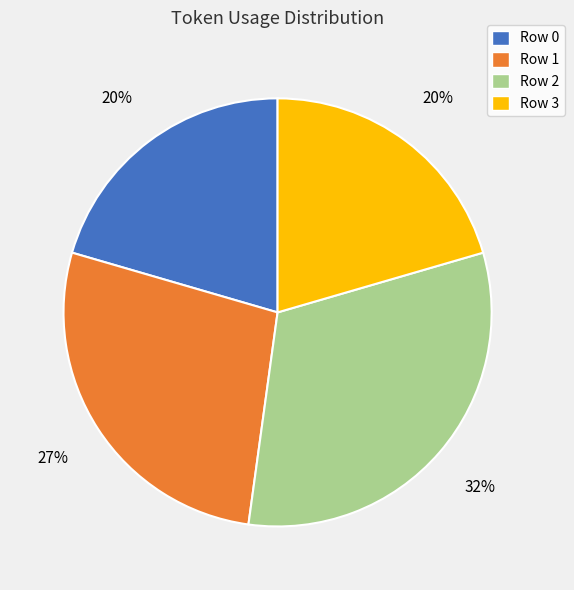

Is there a majority slice in this chart?

No